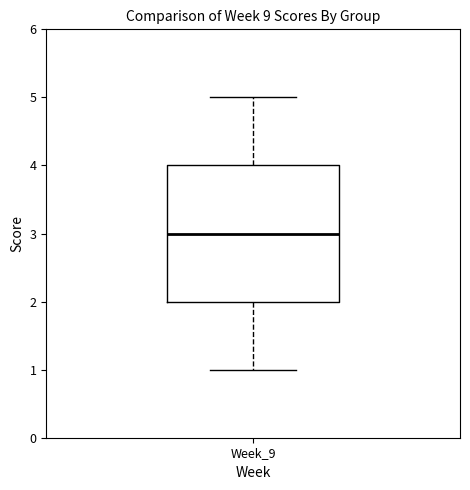

Transcribe this box plot: give where the median line is, the range the box spans, and where the two whiskers end, as read against the y-axis. The values are not printed on the chart, so give them approximately, as read against the axis.

median 3, box 2 to 4, whiskers 1 to 5